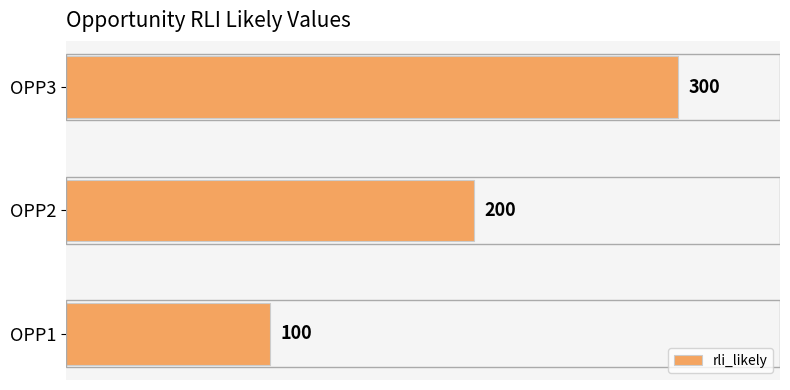

What is the minimum value shown in the chart?

100